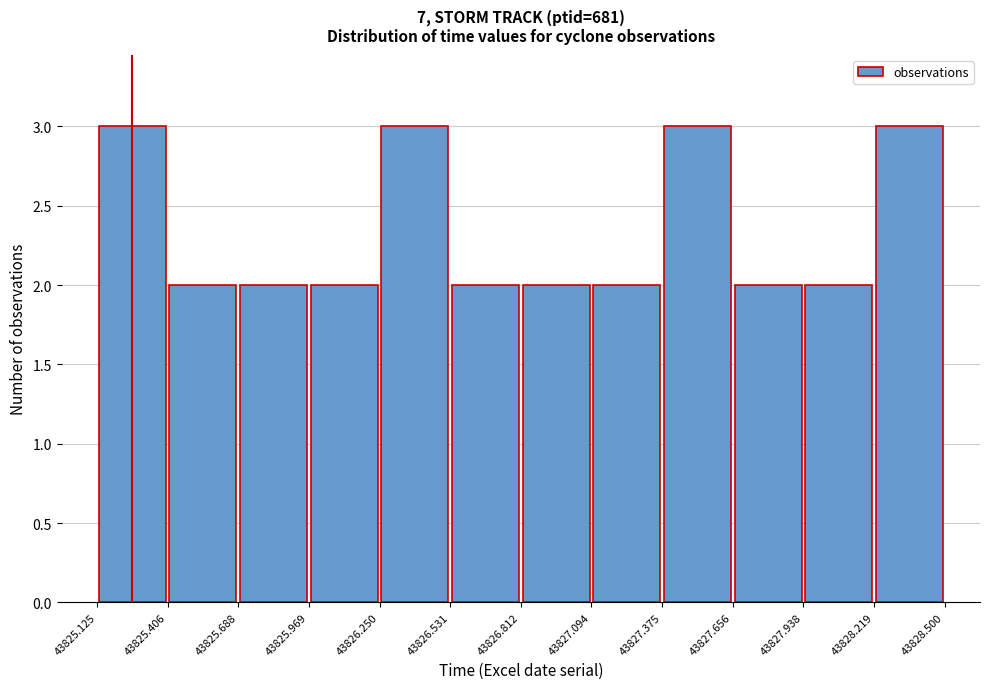

How tall is the bar that spans 43825.969 to 43826.250 on the x-axis? The values are not printed on the chart, so give them approximately, as read against the axis.

2